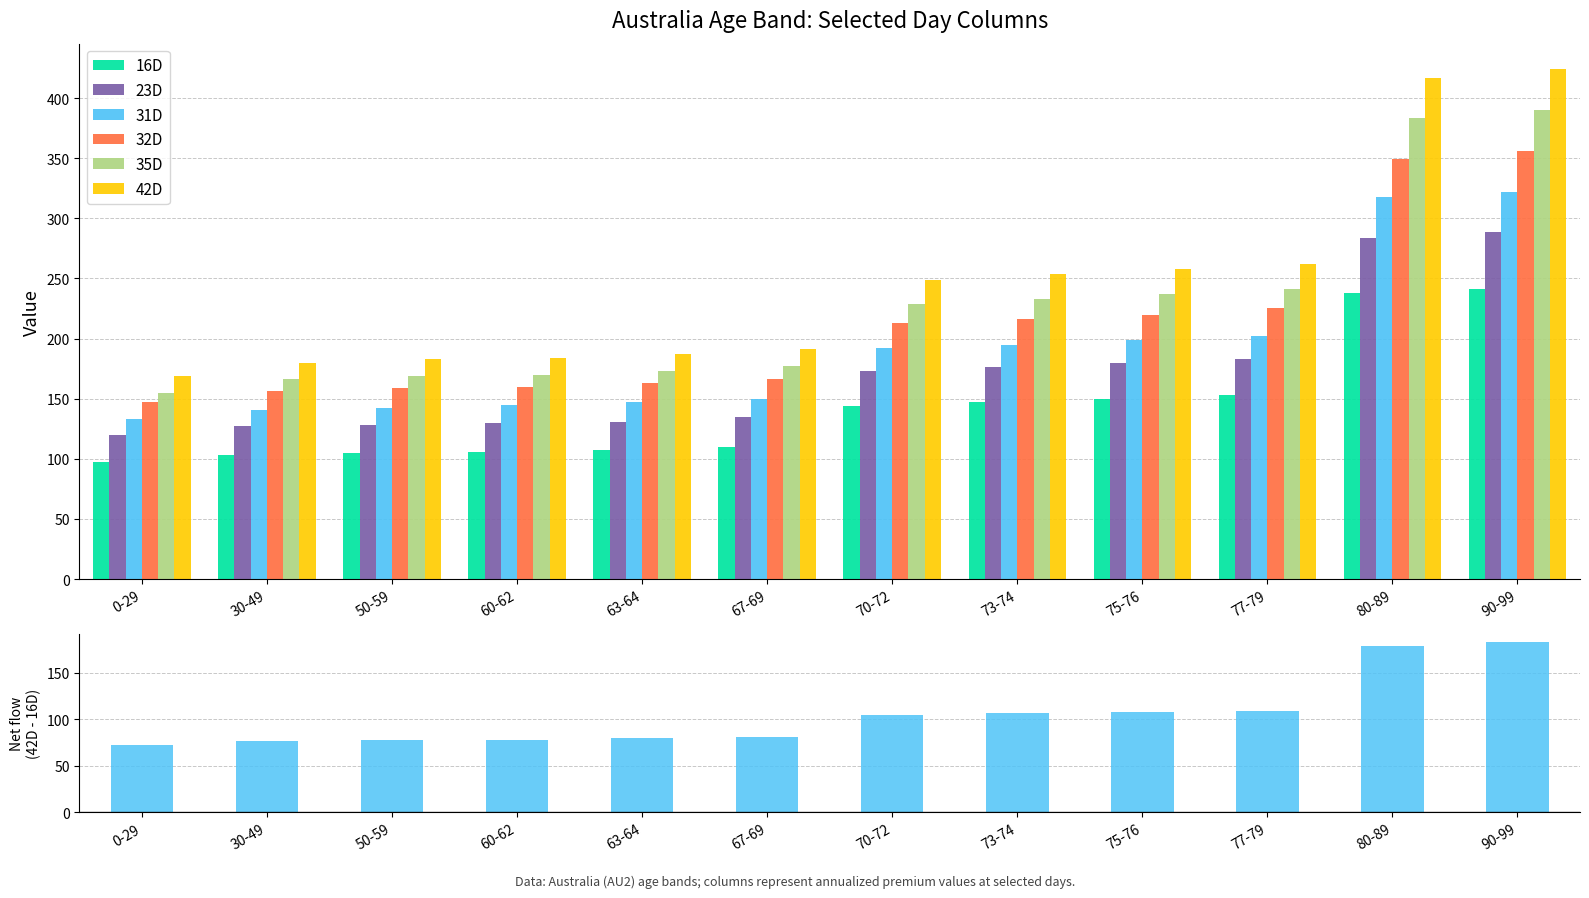

What are all the series names shown in the legend?

16D, 23D, 31D, 32D, 35D, 42D